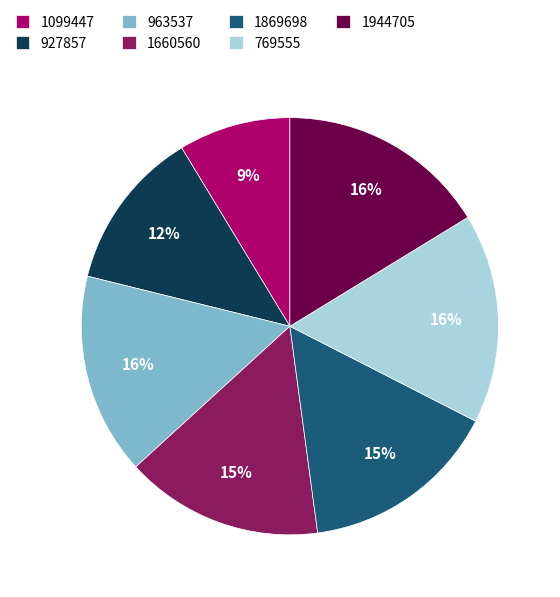

To the nearest percent, what is the difference between the 769555 and 1869698 slice percentages?

1%